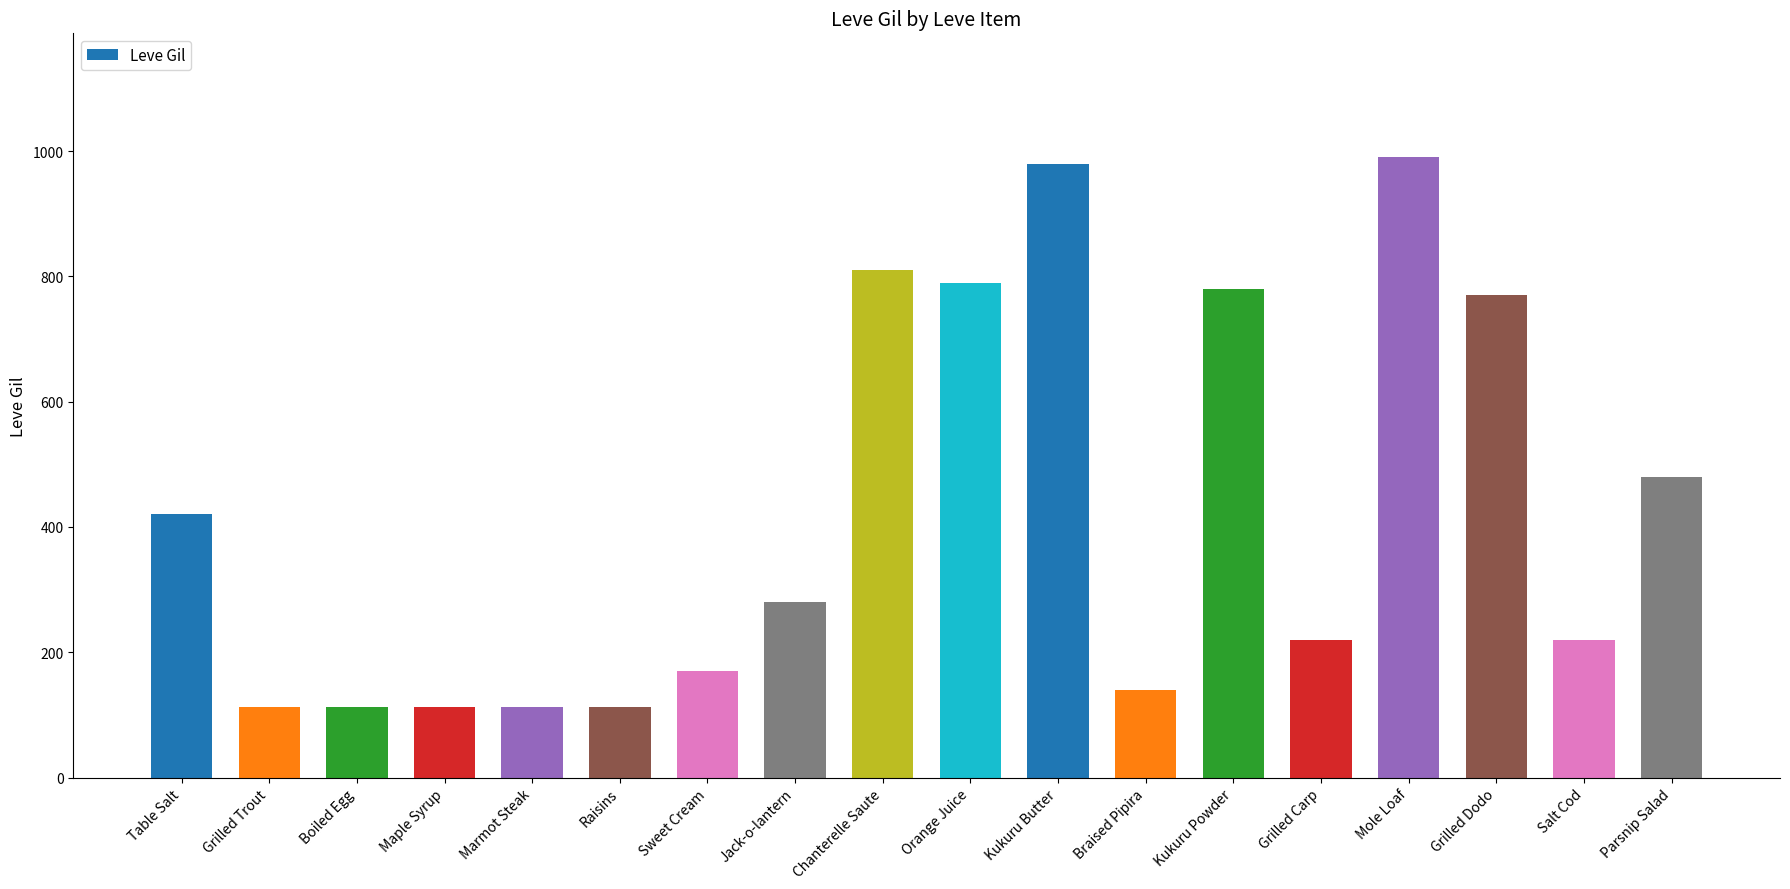

Are the bars horizontal?

No